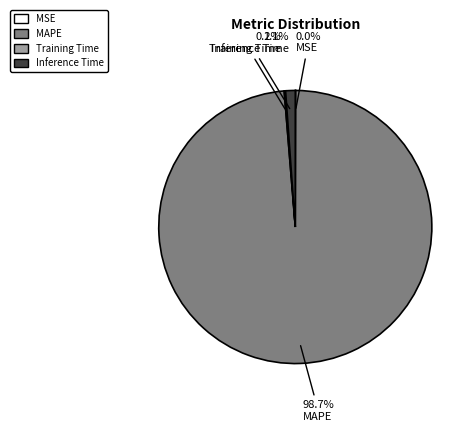

To the nearest percent, what percentage of the pie is Inference Time?

1%